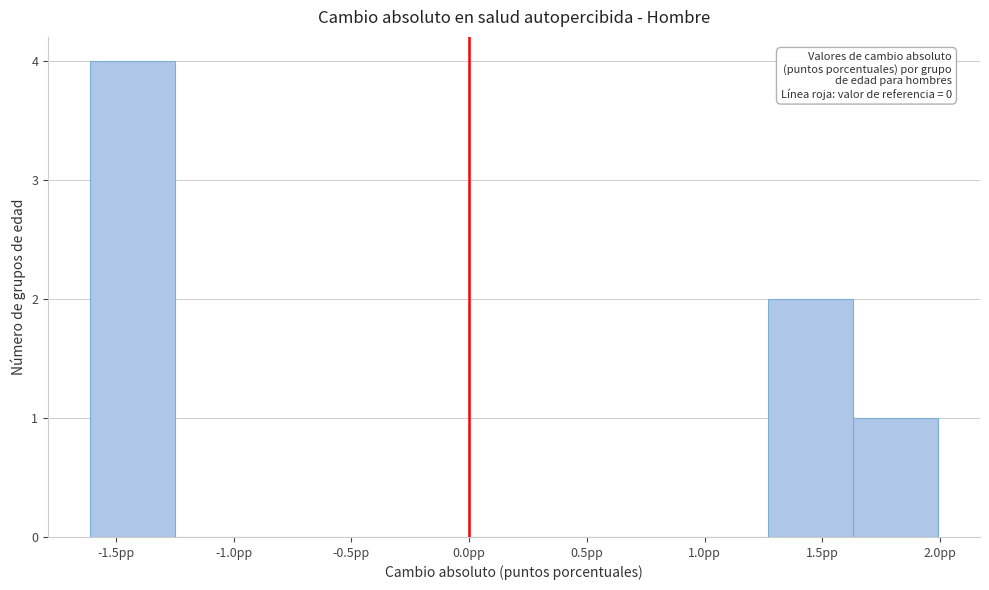

Over which range of the x-axis is the bar tallest?

-1.60 to -1.25